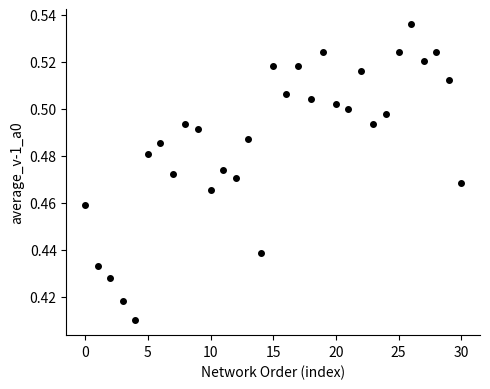

Count the number of points in this scatter plot.

31